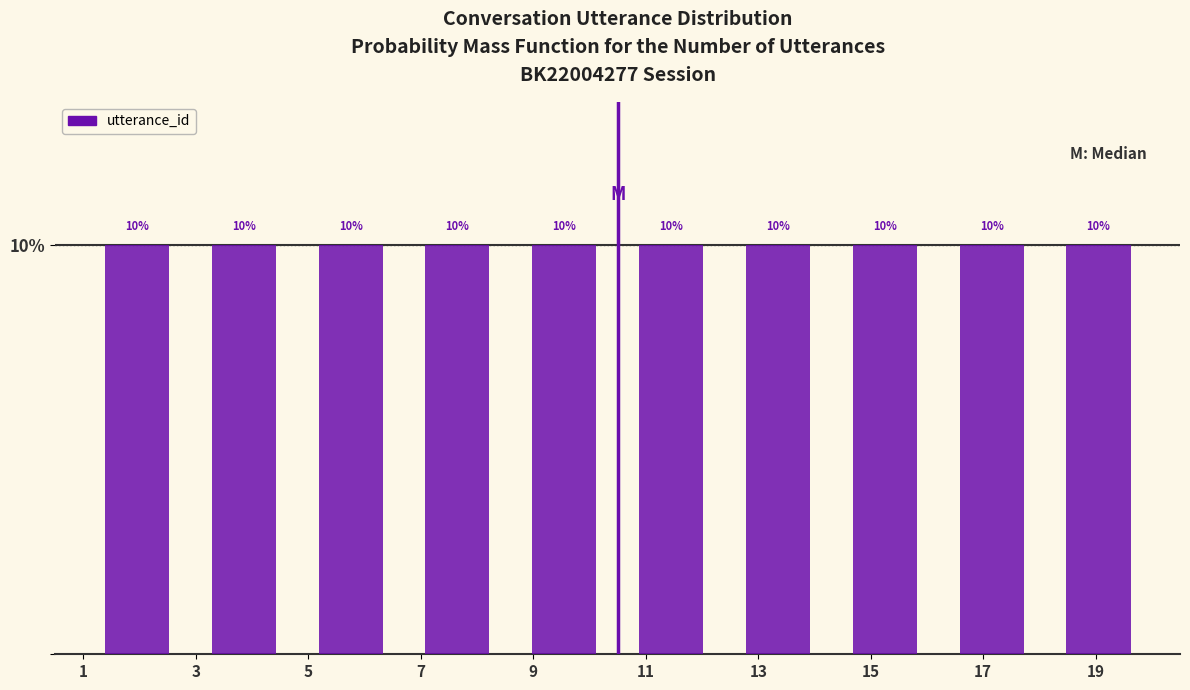

Reading left to right, transcribe this chart: for each bar, give the range it covers on the x-axis and its height. The bar edges are not printed on the chart, so give them approximately, as read against the axis.

1.0 to 2.9: 10
2.9 to 4.8: 10
4.8 to 6.7: 10
6.7 to 8.6: 10
8.6 to 10.5: 10
10.5 to 12.4: 10
12.4 to 14.3: 10
14.3 to 16.2: 10
16.2 to 18.1: 10
18.1 to 20.0: 10